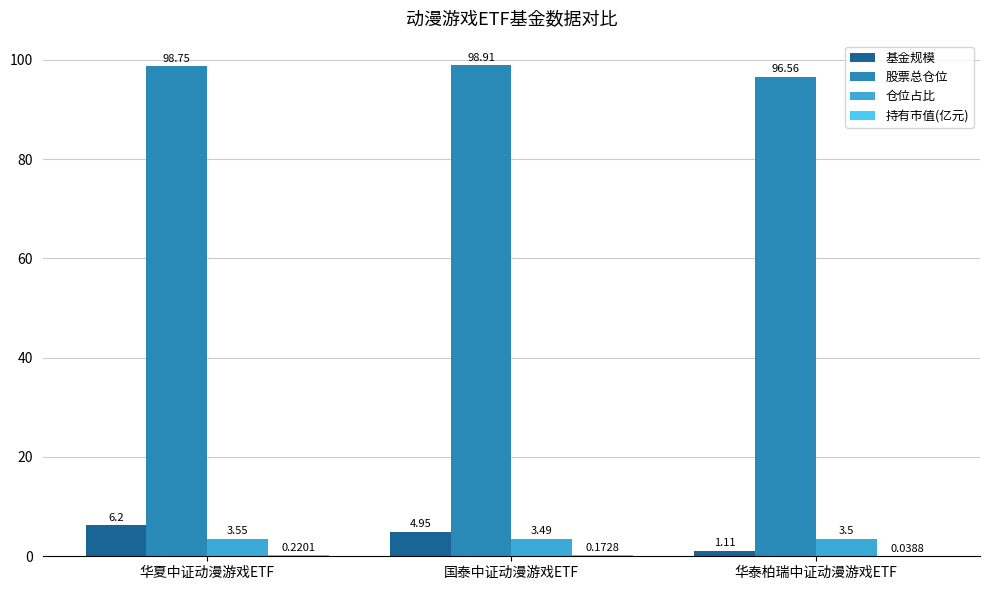

At which label is 仓位占比 closest to 3?

国泰中证动漫游戏ETF